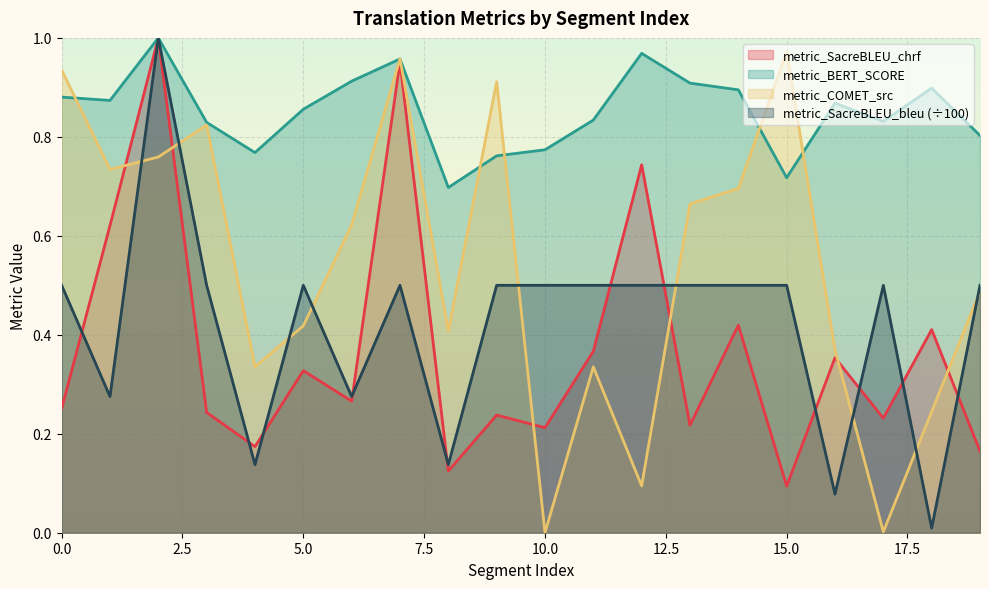

Is the value of metric_SacreBLEU_chrf at 15 greater than the value of metric_BERT_SCORE at 8?

No